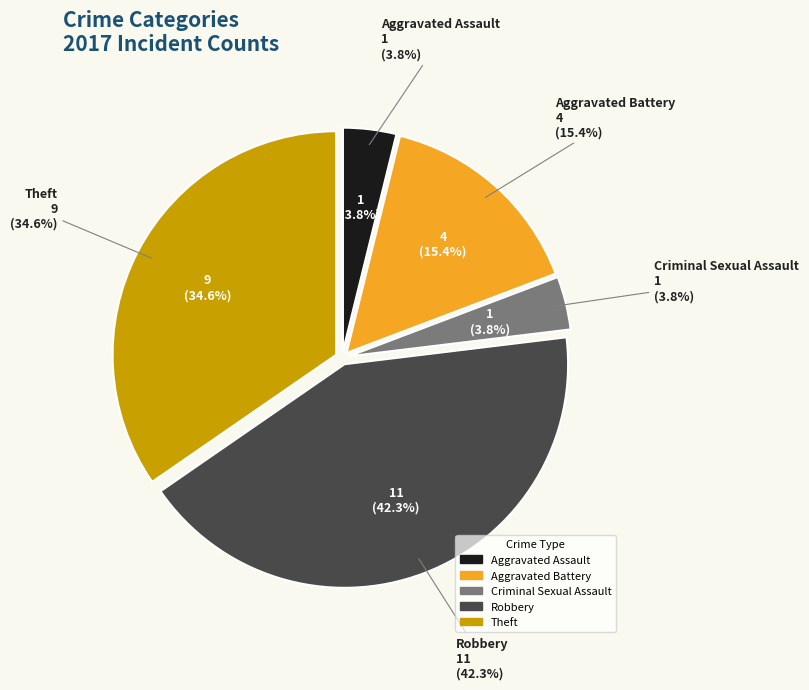

To the nearest percent, what is the average slice percentage?

20%